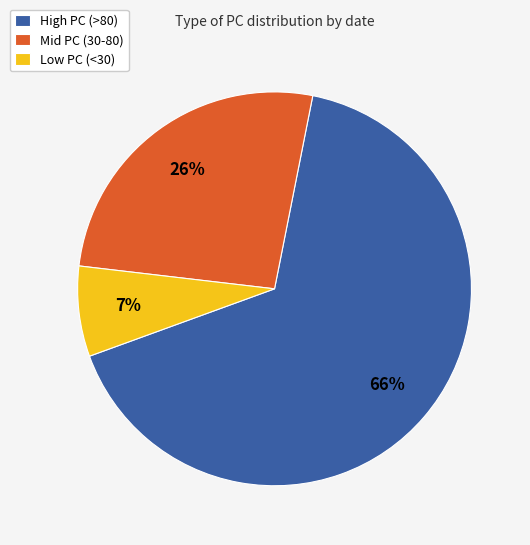

Between Mid PC (30-80) and Low PC (<30), which is larger?

Mid PC (30-80)